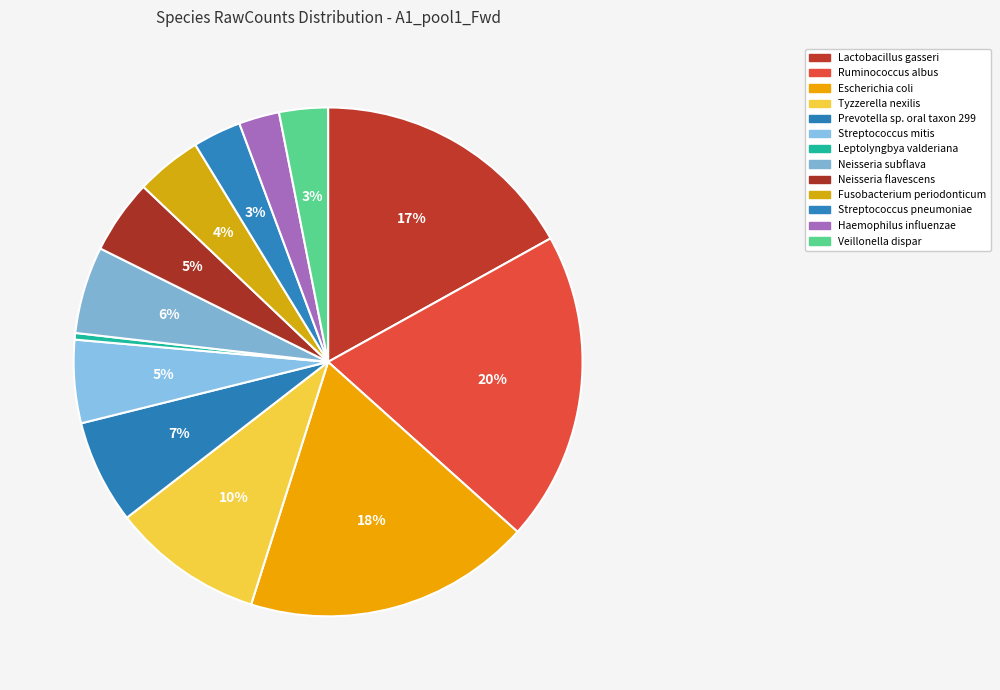

How many segments does this pie chart have?

13